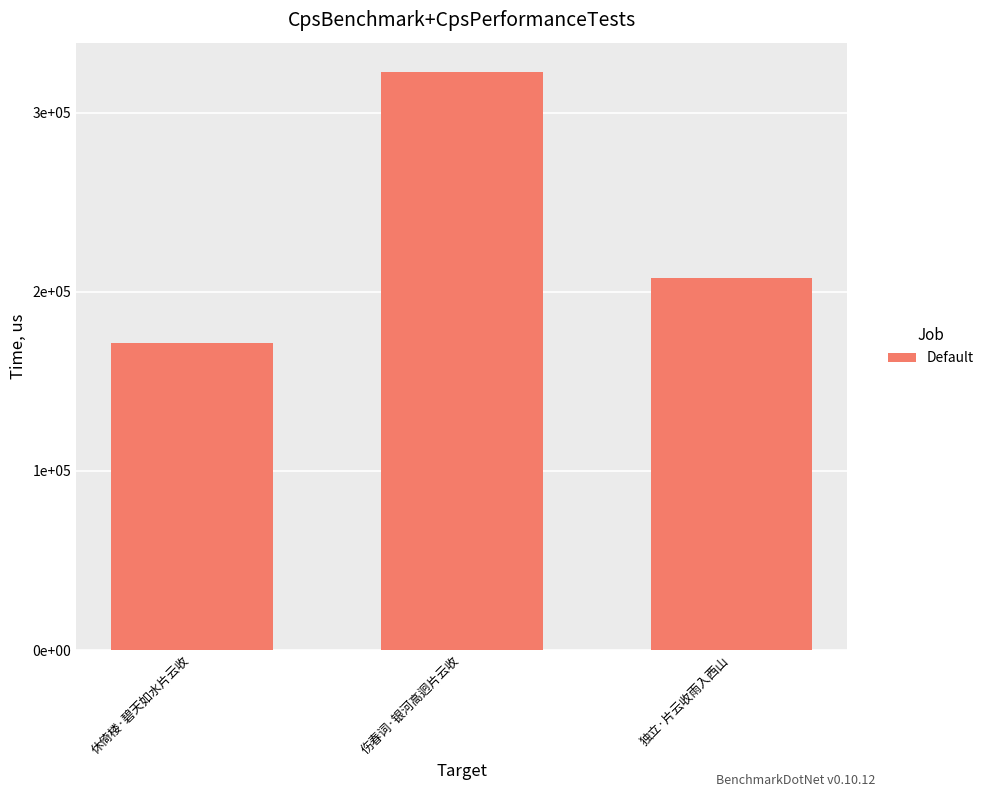

Reading right to left, transcribe all the data shown in this chart.

独立·片云收雨入西山=207390	伤春词·银河高迥片云收=322867	休倚楼·碧天如水片云收=171146